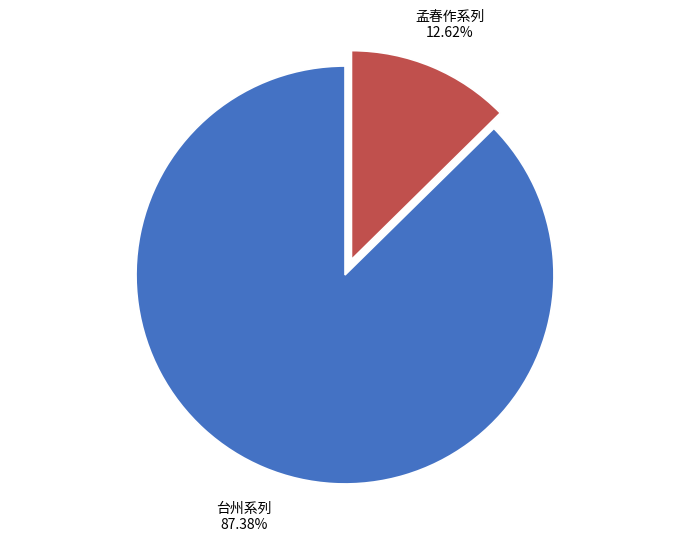

Which has a higher value, 台州系列 or 孟春作系列?

台州系列